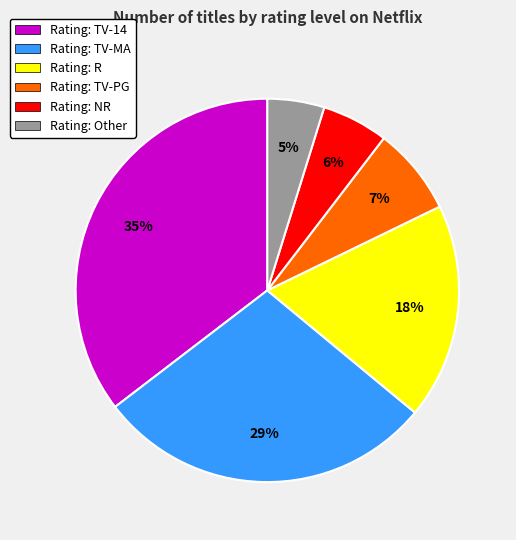

To the nearest percent, what is the average slice percentage?

17%